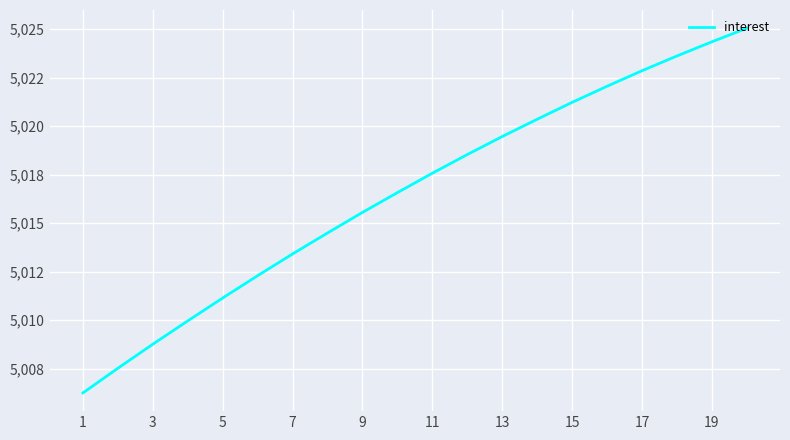

Does the chart display data point markers on the line(s)?

No